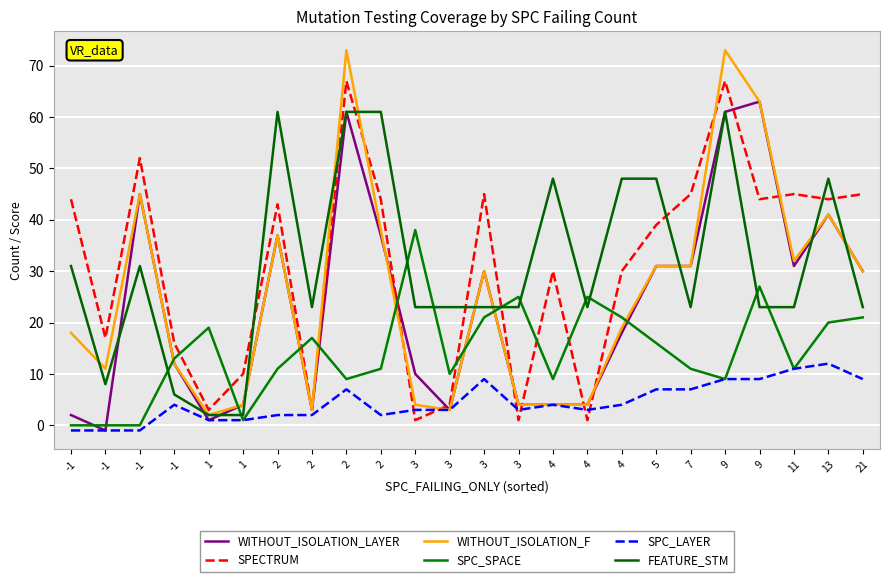

How many lines are shown in the chart?

6